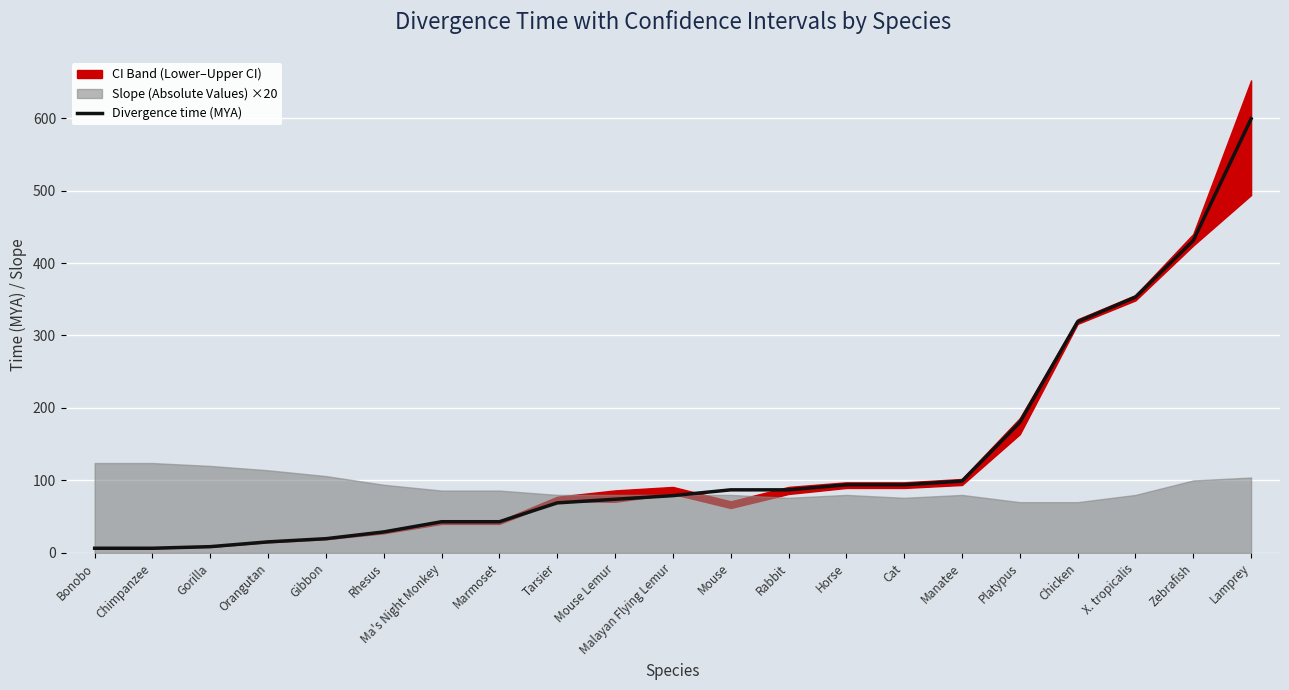

How many data points are less than 79?

10